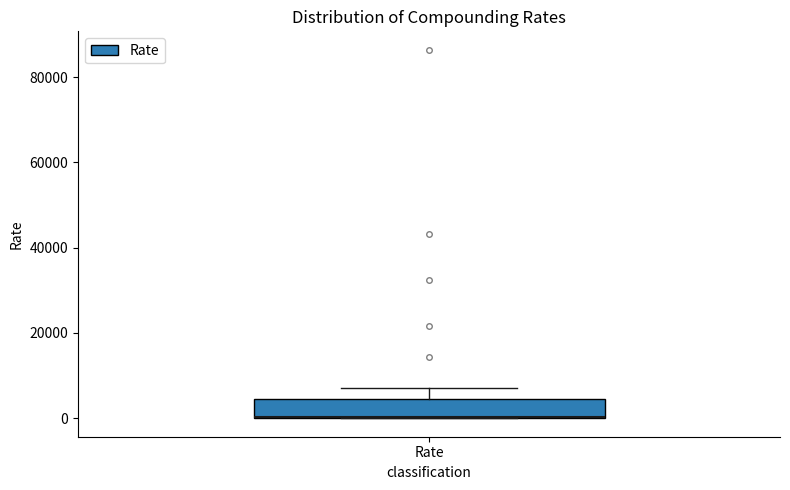

Read this box plot against the y-axis: the position of the median line, the range covered by the box, and the ends of both whiskers. The values are not printed on the chart, so give them approximately, as read against the axis.

median 0 (drawn on the box's lower edge), box 0 to 4000, whiskers 0 to 8000